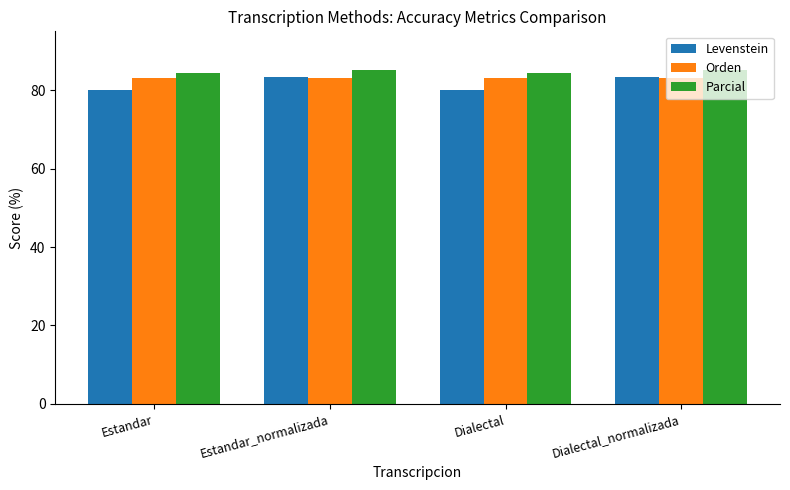

What is the difference between the highest and lowest values at Estandar?

4.4